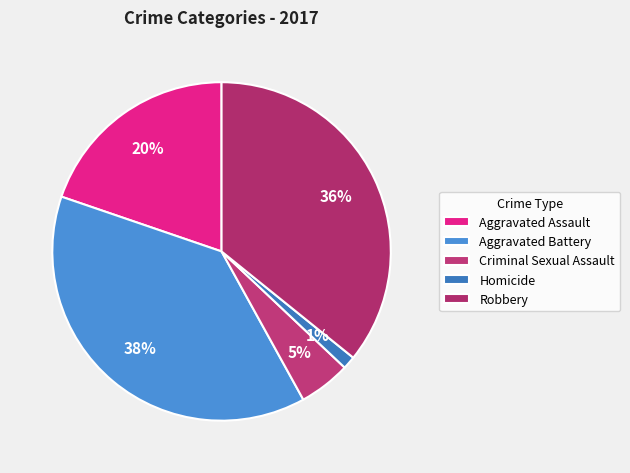

How many segments does this pie chart have?

5